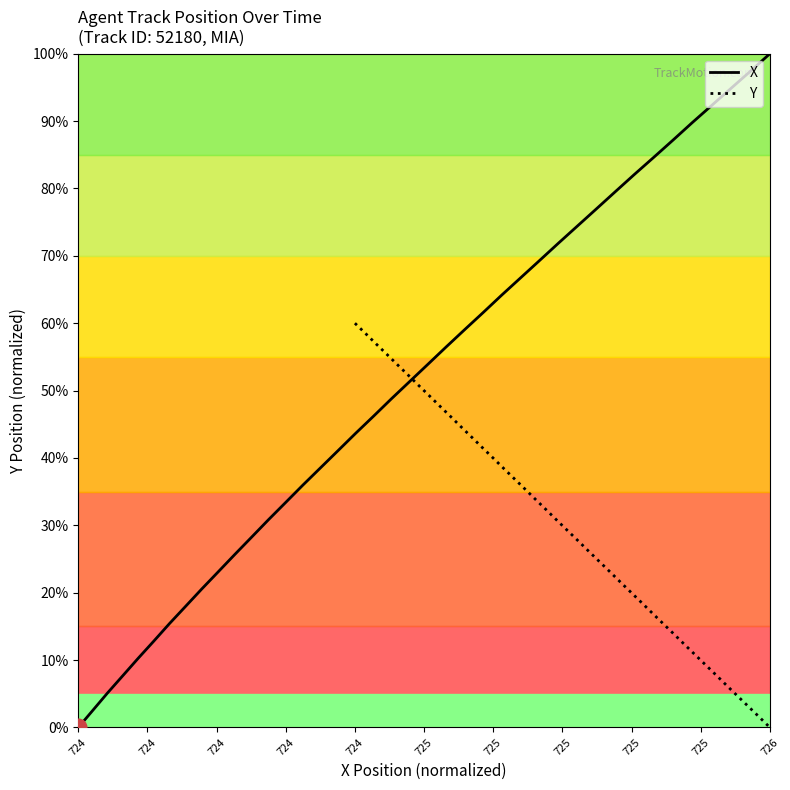

What is the highest value of the X series?

100.0